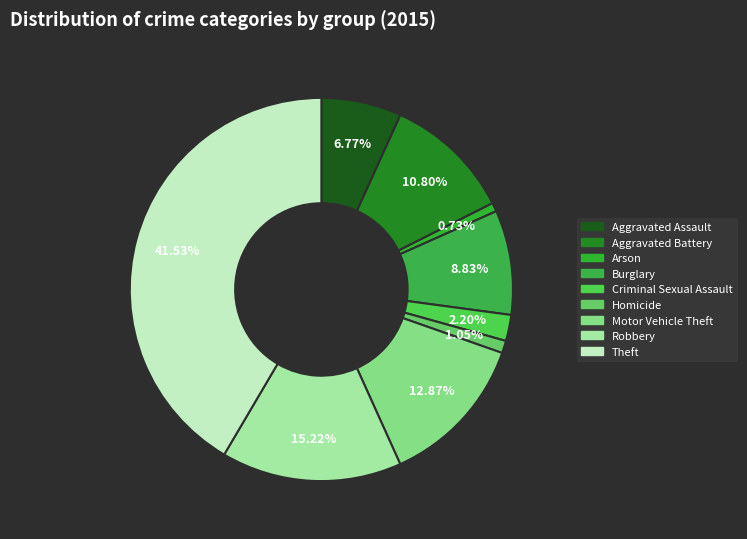

What percentage is the Robbery slice, to the nearest percent?

15%